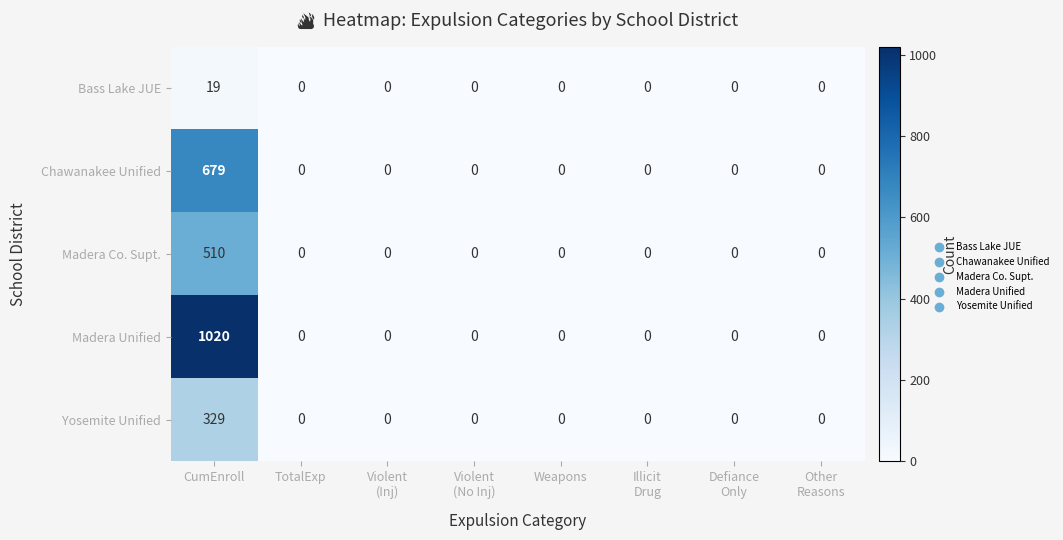

What is the spread (max minus min) of values at CumEnroll?

1001